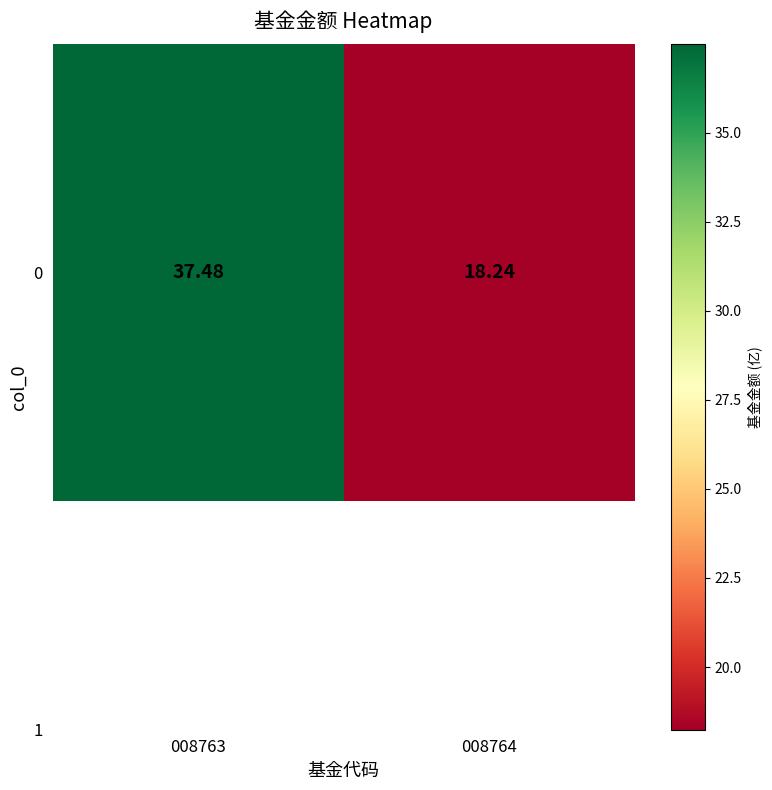

How many values exceed 37?

1